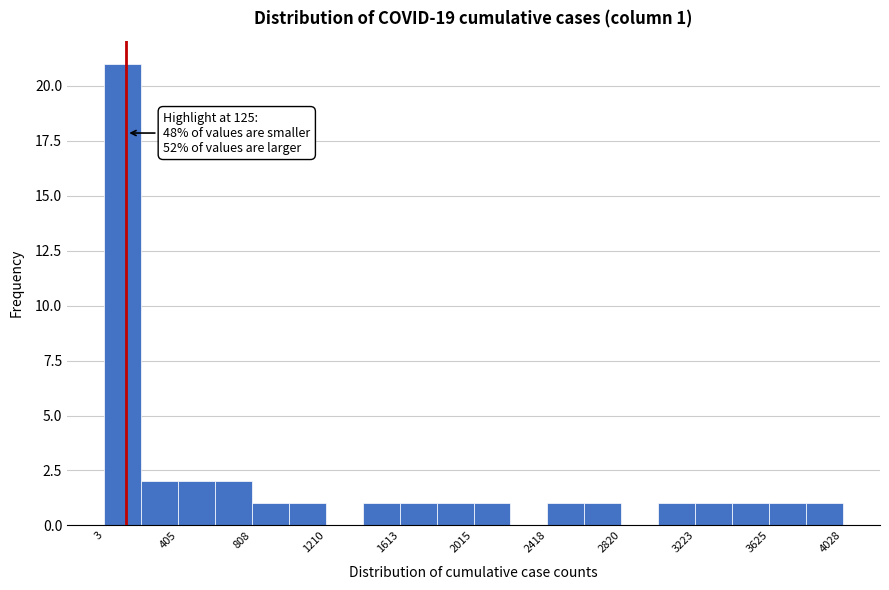

Which range on the x-axis has the tallest bar?

0 to 200